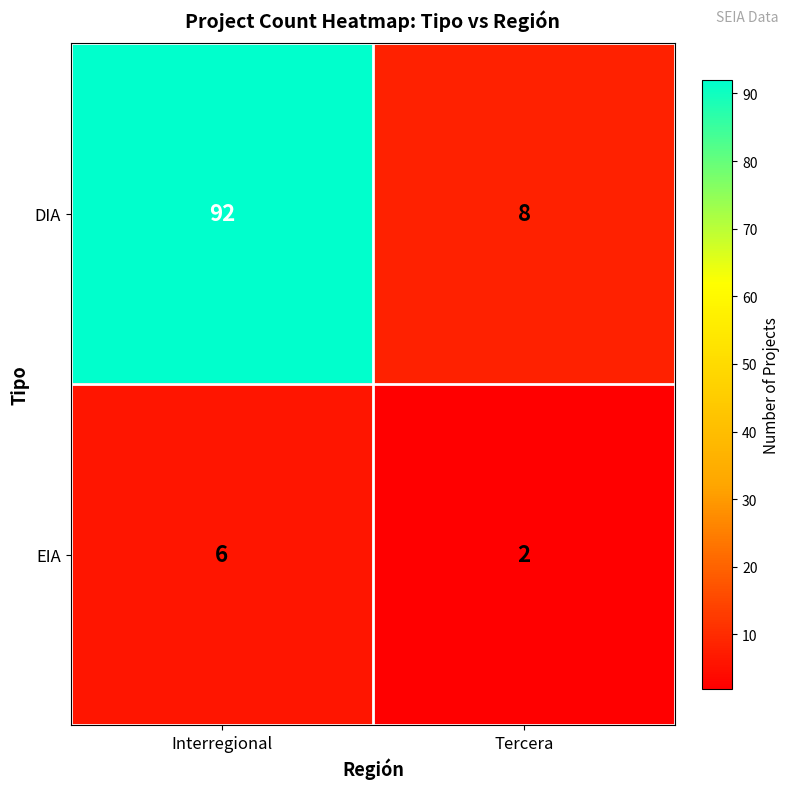

Rank the categories by DIA value from highest to lowest.

Interregional, Tercera